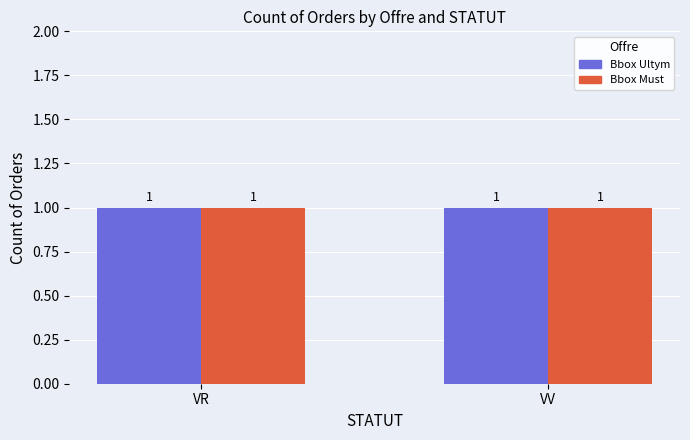

Which label corresponds to the largest value in the chart?

VR